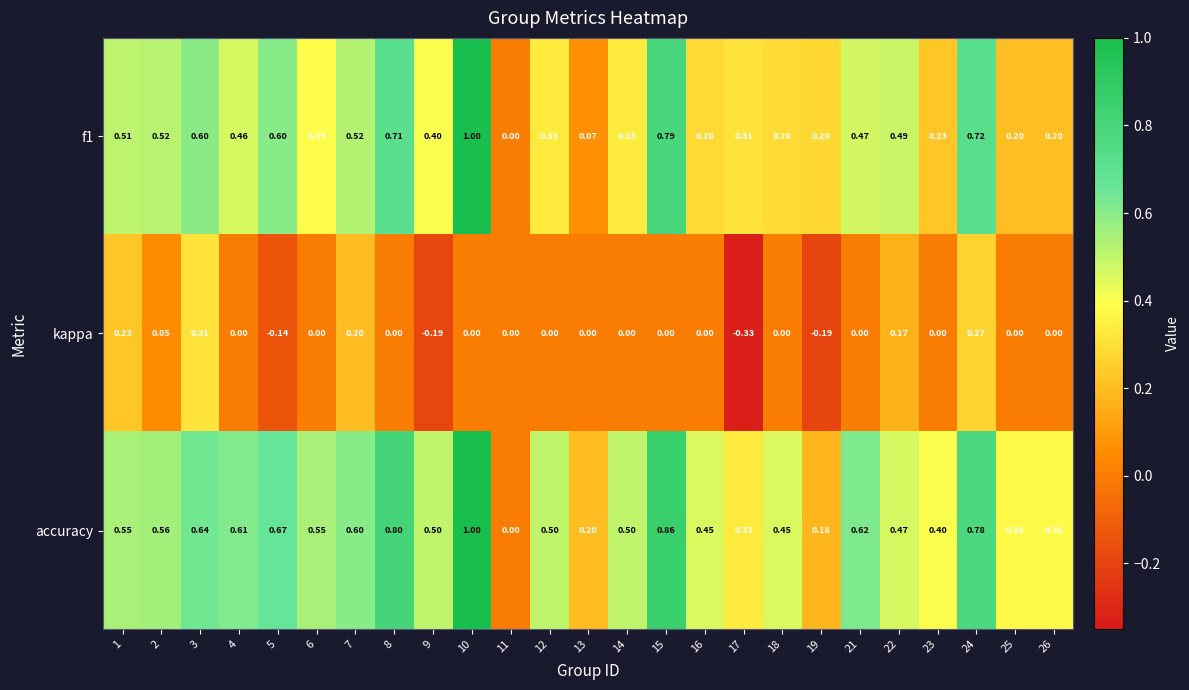

Which series has the largest total across all categories?

accuracy